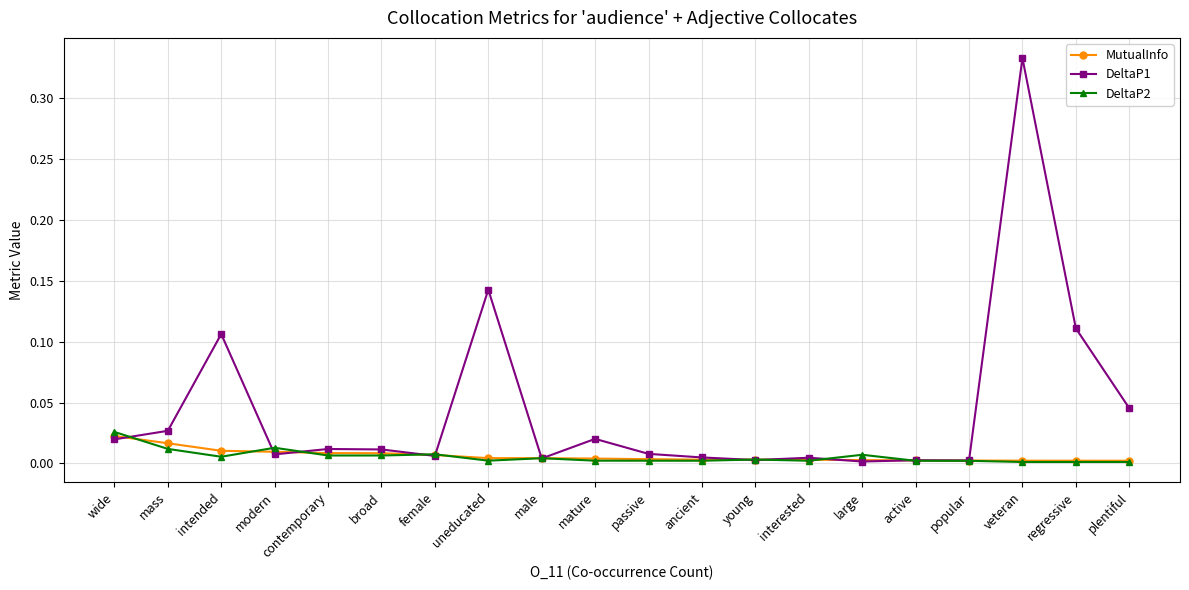

In DeltaP2, how many points are higher than both neighbors (excluding endpoints)?

5